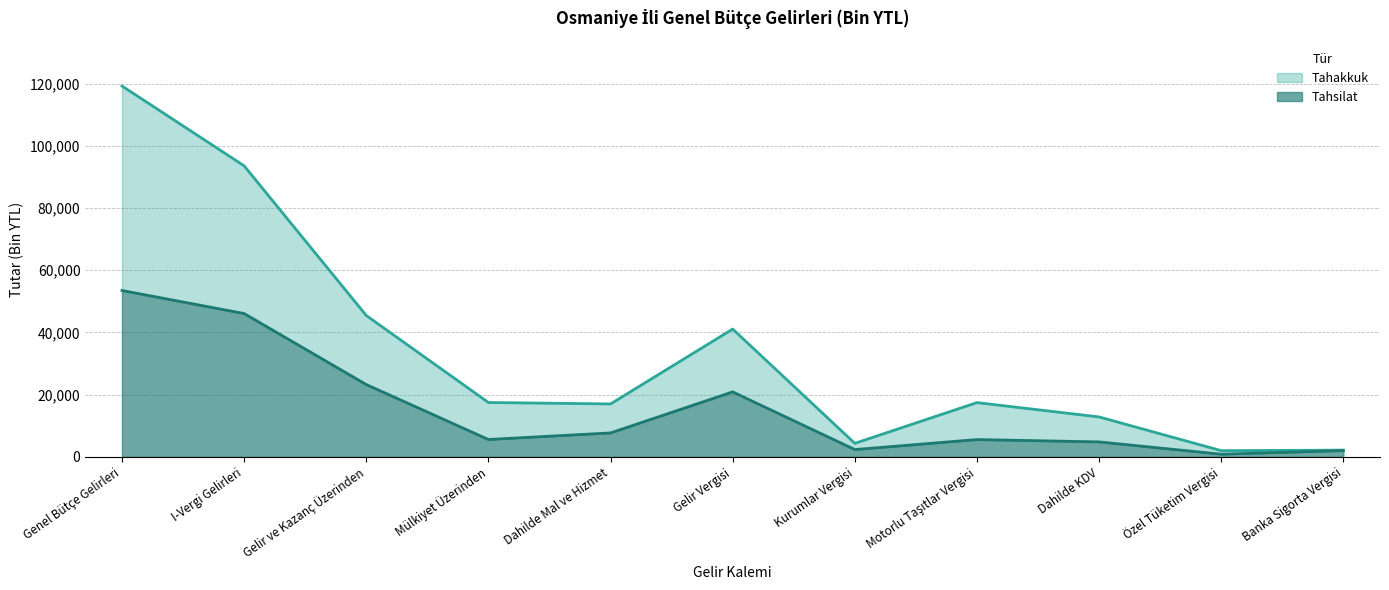

Reading left to right, extract all data points from this chart.

Tahakkuk: Genel Bütçe Gelirleri=119205	I-Vergi Gelirleri=93548	Gelir ve Kazanç Üzerinden=45444	Mülkiyet Üzerinden=17484	Dahilde Mal ve Hizmet=17022	Gelir Vergisi=41088	Kurumlar Vergisi=4356	Motorlu Taşıtlar Vergisi=17456	Dahilde KDV=12841	Özel Tüketim Vergisi=2007	Banka Sigorta Vergisi=2174
Tahsilat: Genel Bütçe Gelirleri=53482	I-Vergi Gelirleri=46075	Gelir ve Kazanç Üzerinden=23256	Mülkiyet Üzerinden=5594	Dahilde Mal ve Hizmet=7704	Gelir Vergisi=20898	Kurumlar Vergisi=2358	Motorlu Taşıtlar Vergisi=5572	Dahilde KDV=4823	Özel Tüketim Vergisi=867	Banka Sigorta Vergisi=2014